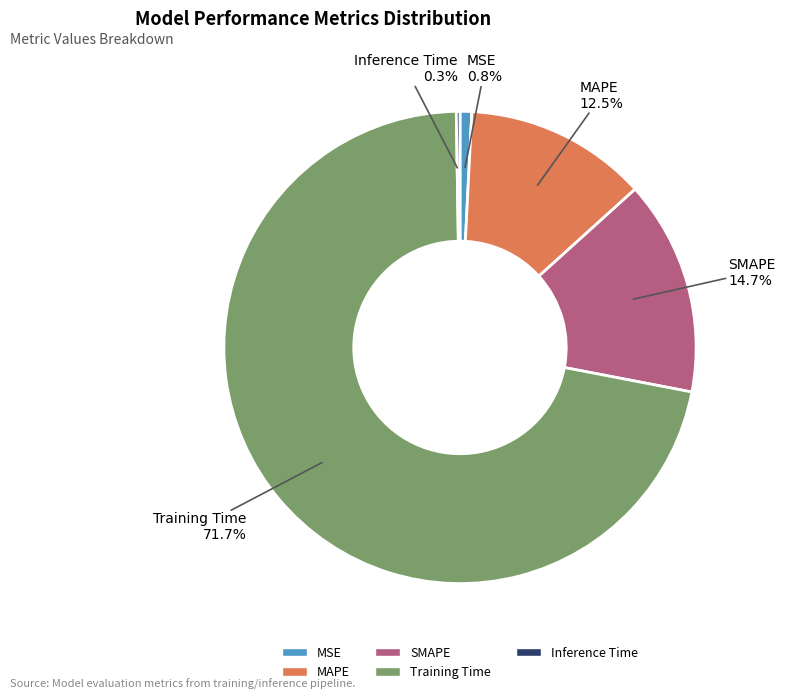

What percentage do SMAPE and Training Time together represent?

86.4%